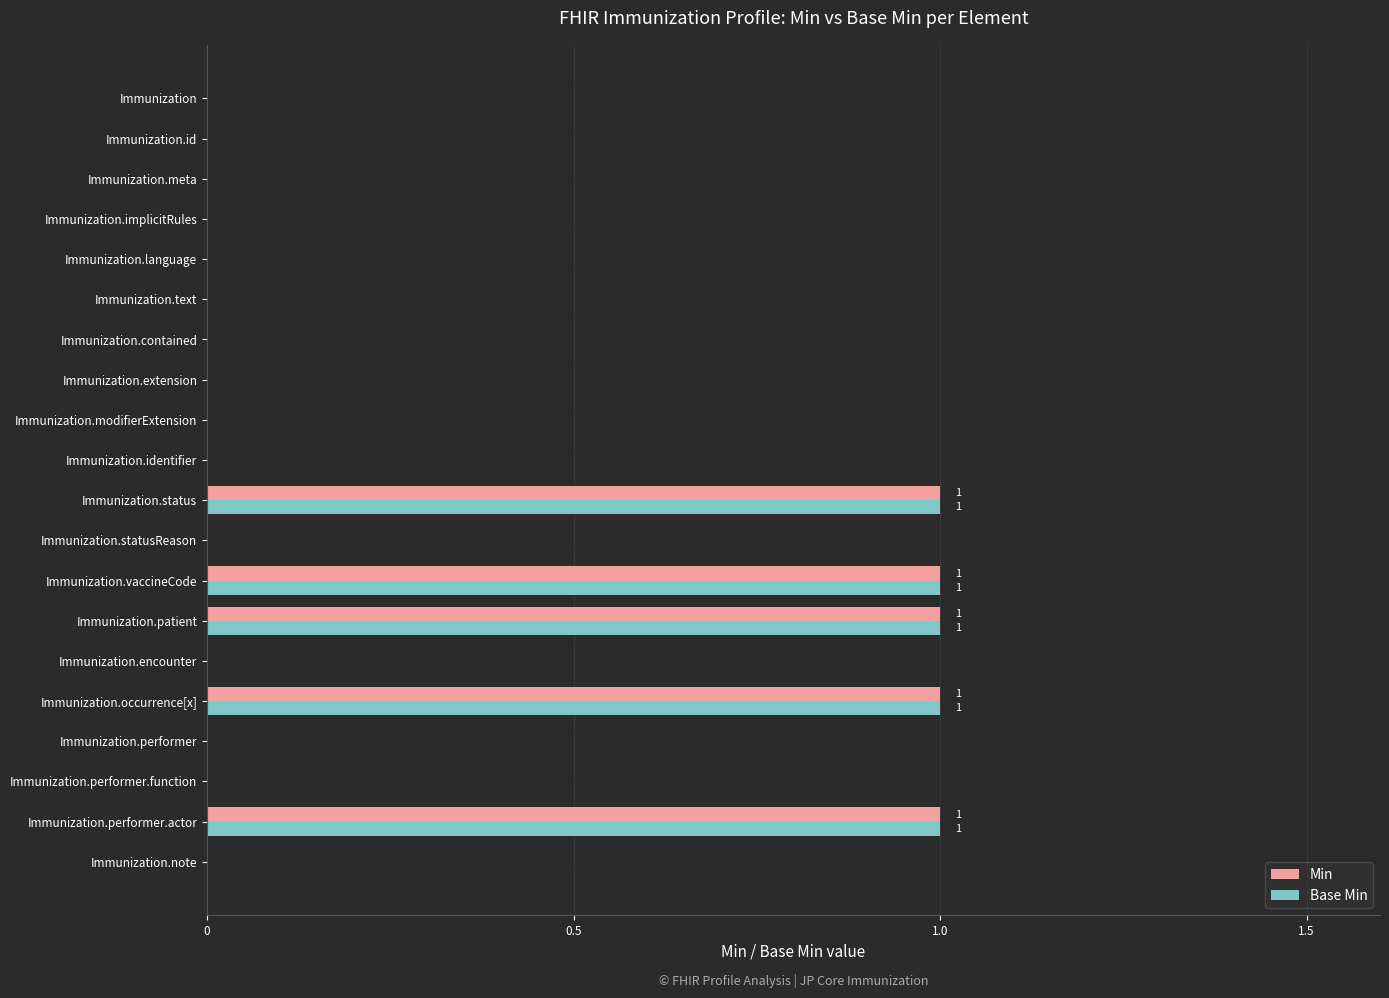

True or false: Min has a value of -1 at Immunization.note.

False